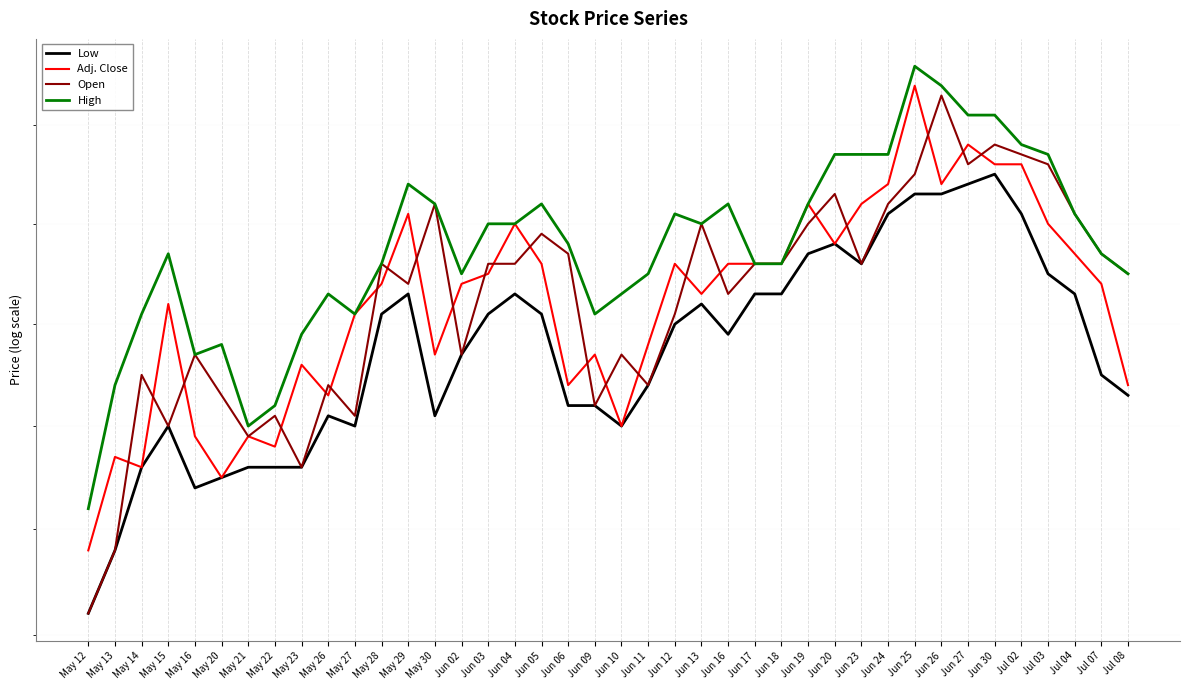

Rank the series by their maximum value, from lowest to highest.

Low, Open, Adj. Close, High